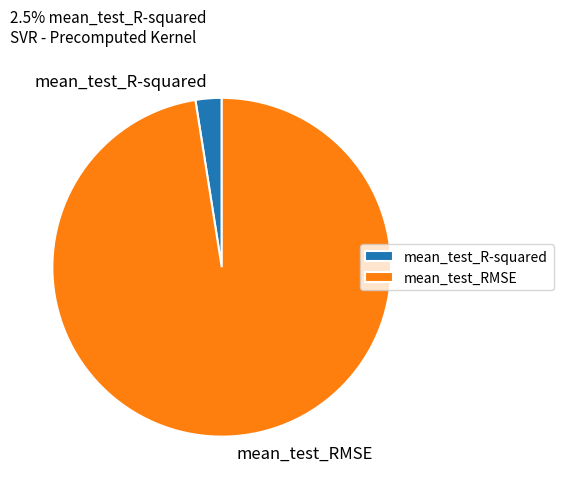

Rank the categories by value from highest to lowest.

mean_test_RMSE, mean_test_R-squared